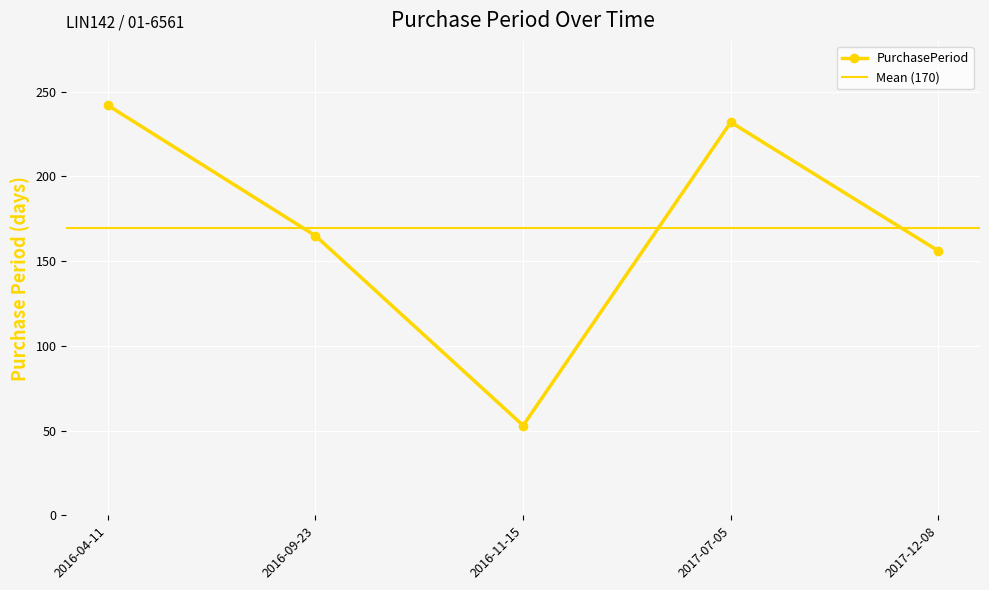

Is it true that the value at 2016-04-11 is 242?

True